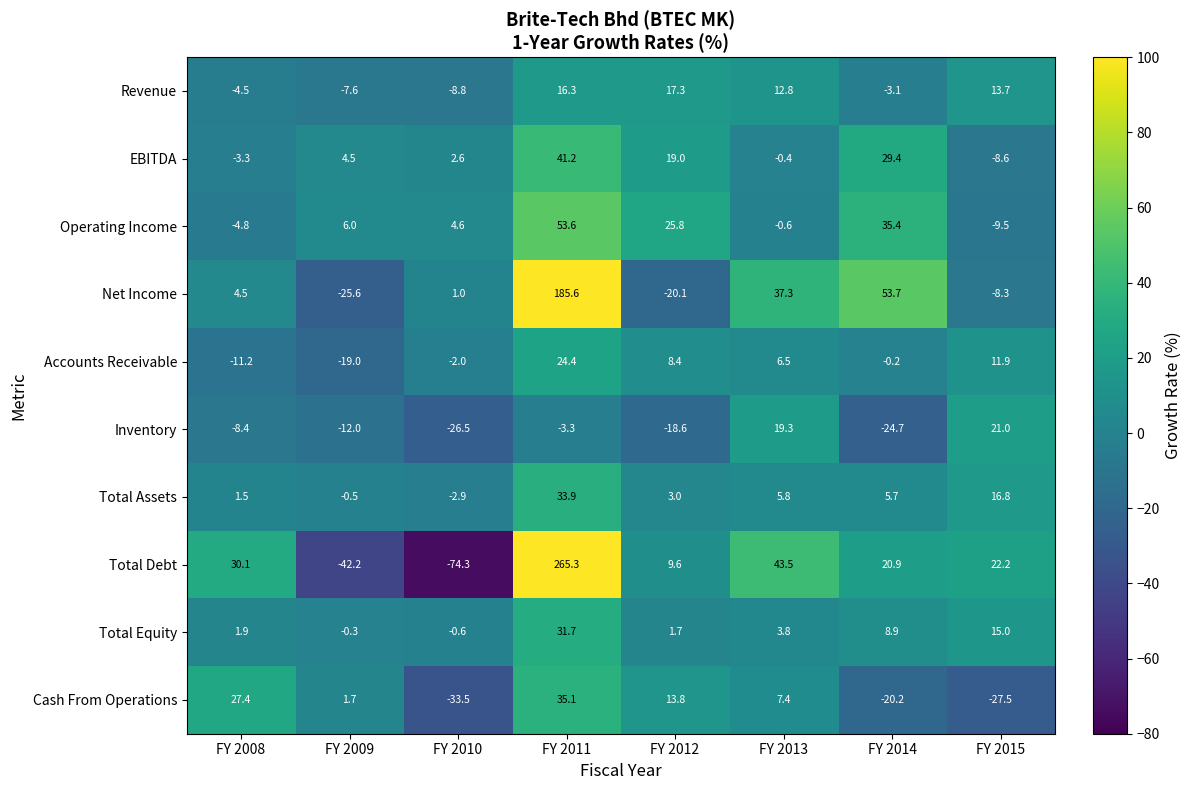

At which category is the sum across all series the highest?

FY 2011